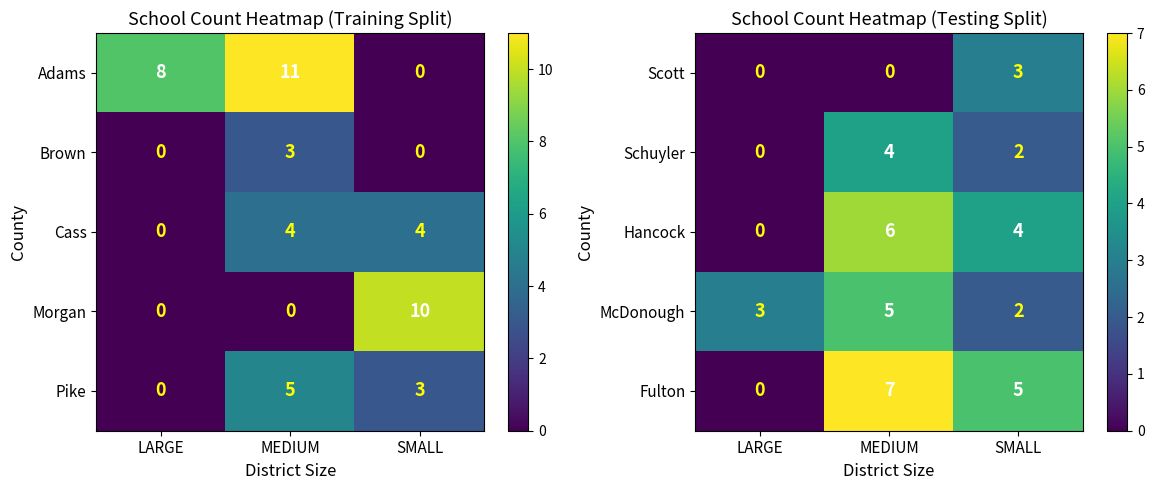

What is the highest value of the Schuyler series?

4